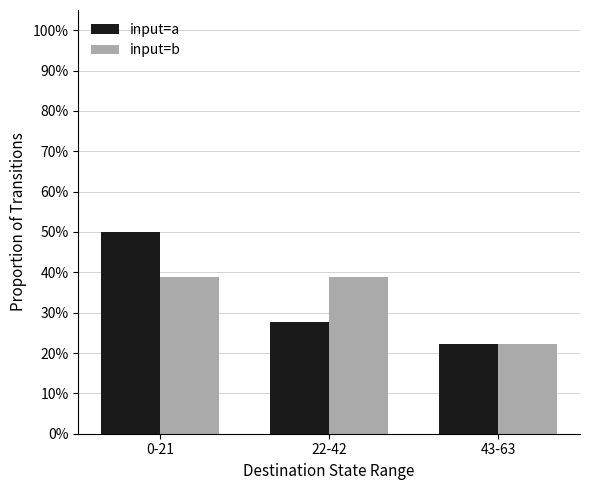

What are all the series names shown in the legend?

input=a, input=b